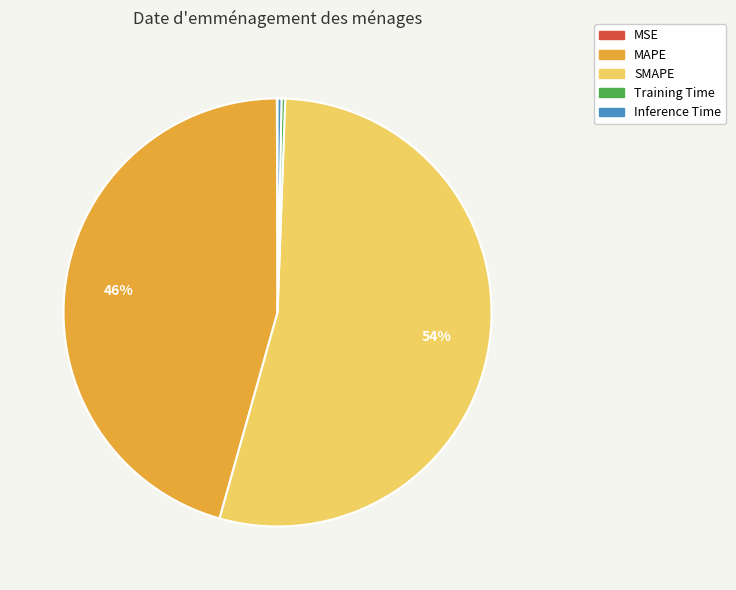

Which category has the biggest portion of the pie?

SMAPE